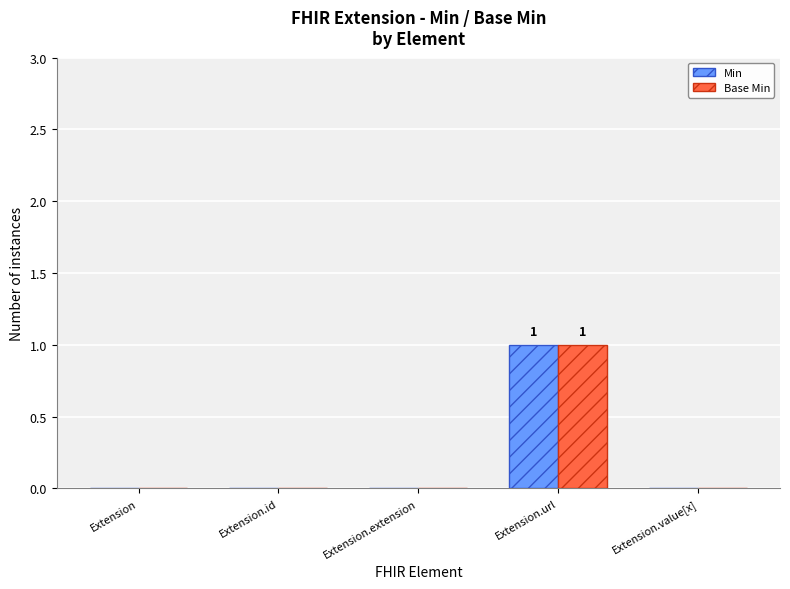

At which category is the sum across all series the highest?

Extension.url